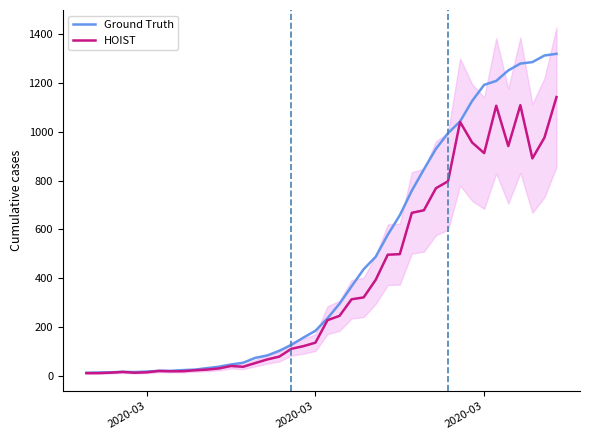

Is this an area chart (filled region under the line)?

No